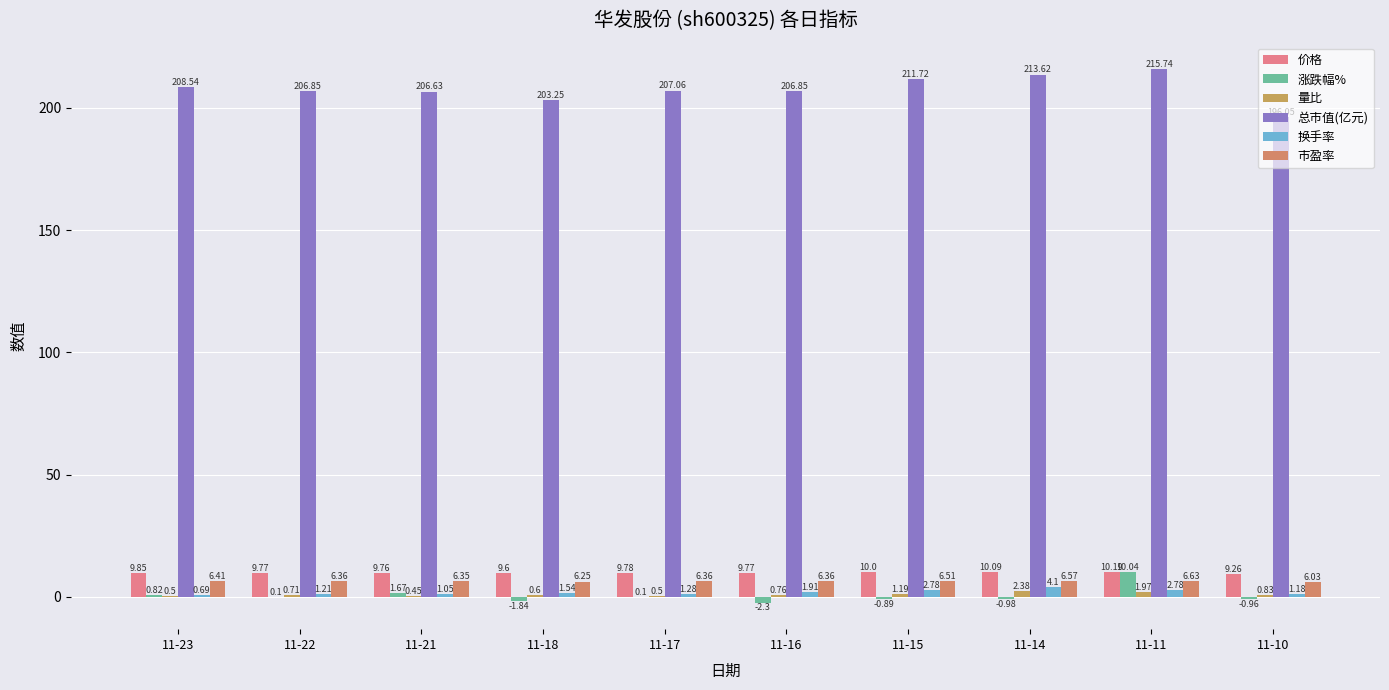

What is the greatest value displayed?

215.7